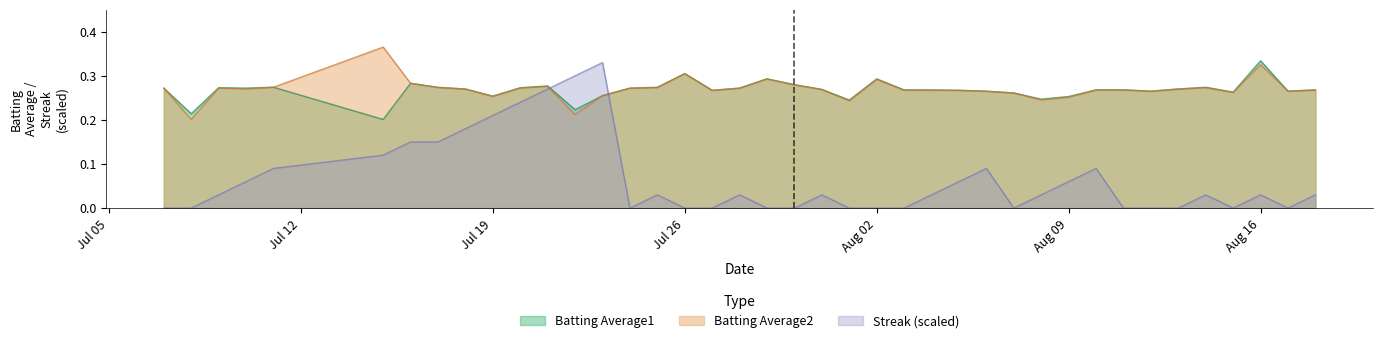

How many lines are shown in the chart?

3